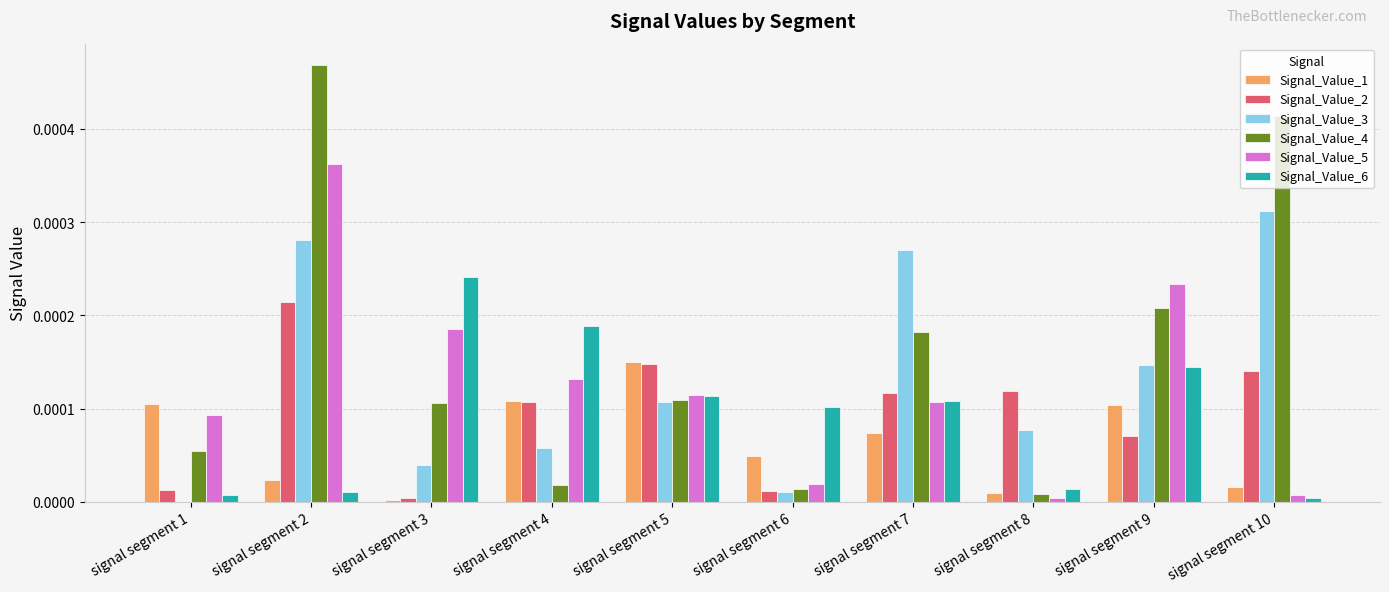

Which series has the largest range (max minus min)?

Signal_Value_4